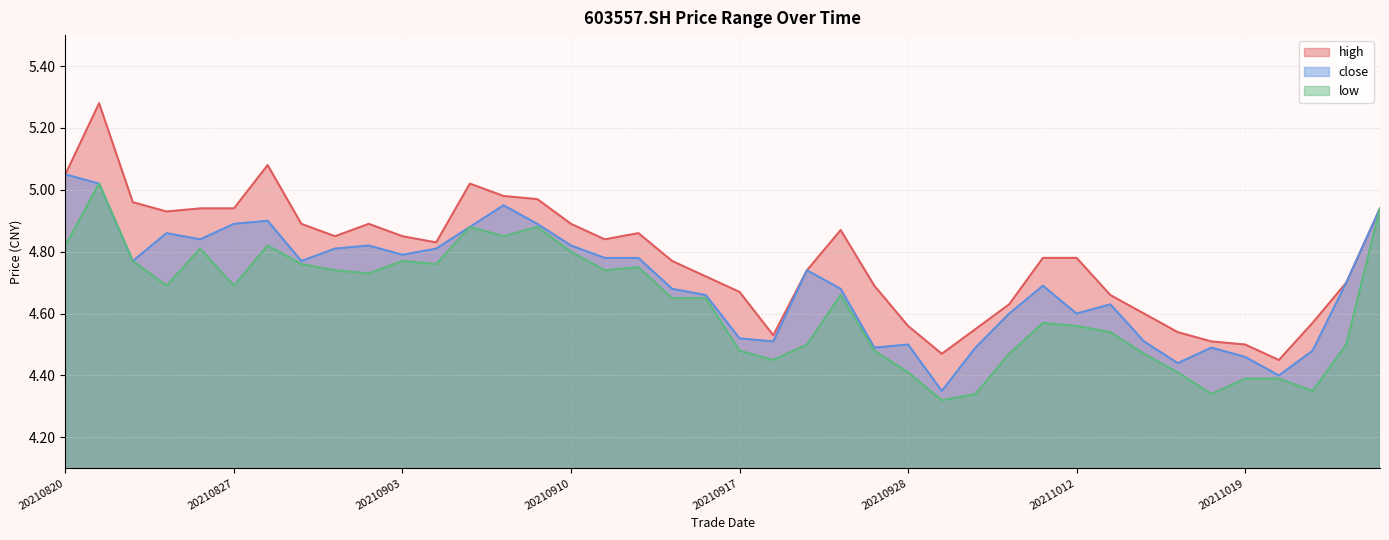

How many lines are shown in the chart?

3